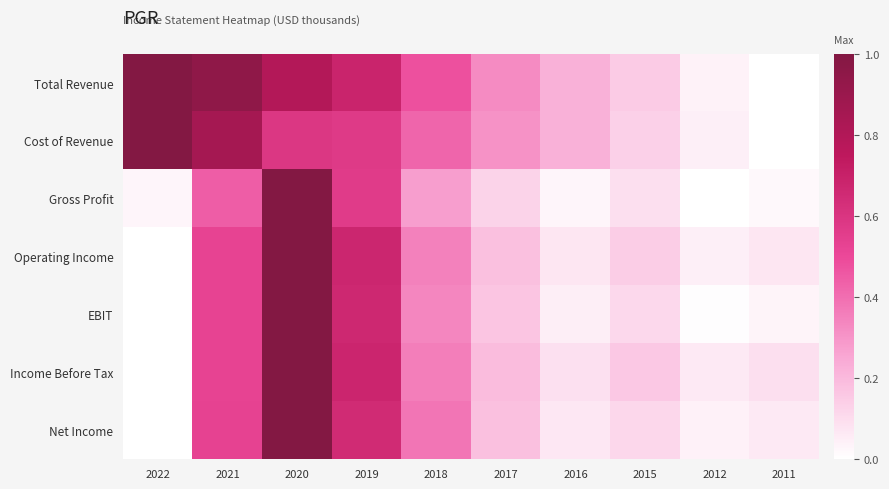

At which category is the sum across all series the highest?

2020